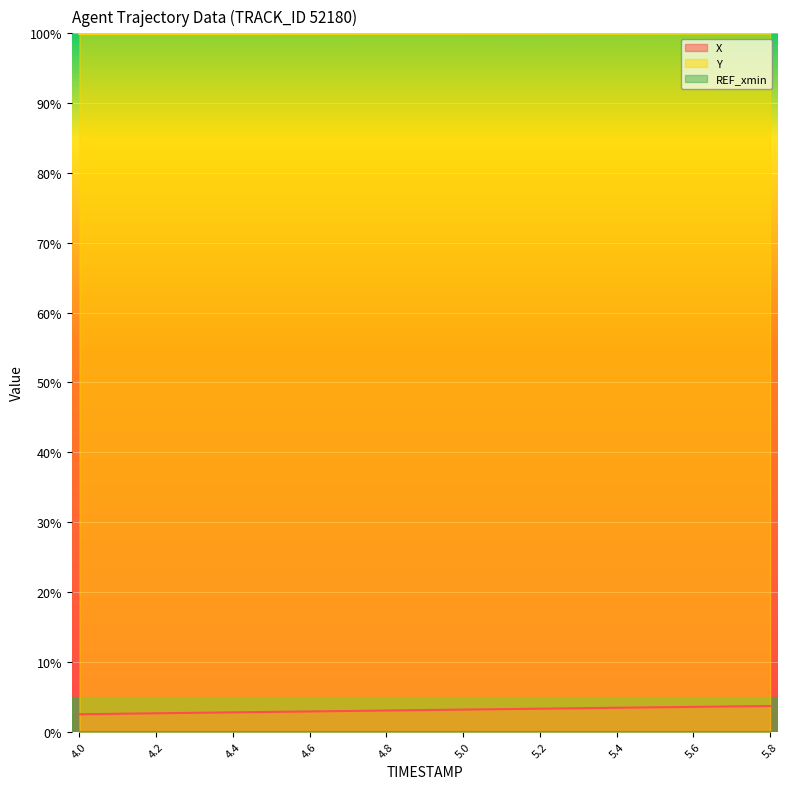

At how many categories does at least one series exceed 15?

19